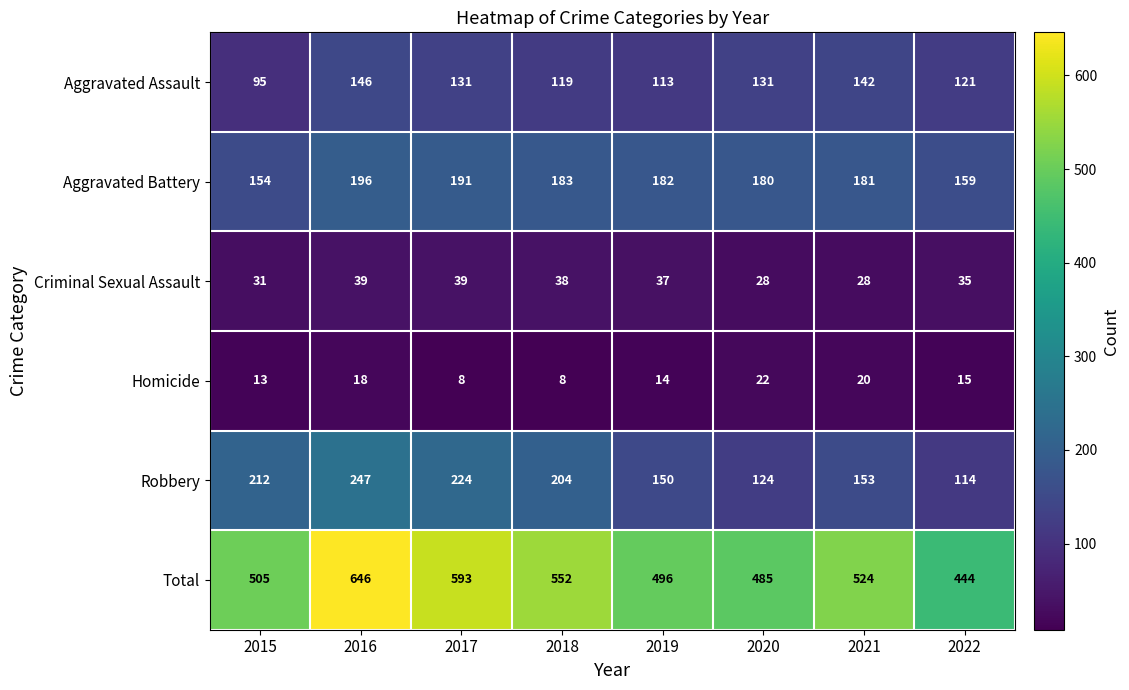

Between 2018 and 2022, which series saw the biggest shift?

Total